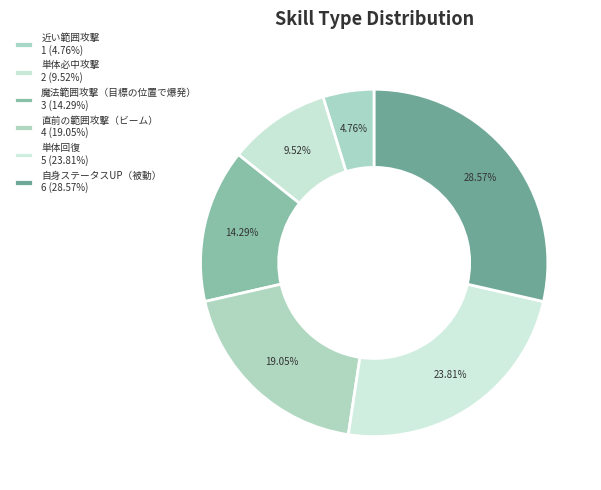

What percentage do 近い範囲攻撃 and 直前の範囲攻撃（ビーム） together represent?

23.8%